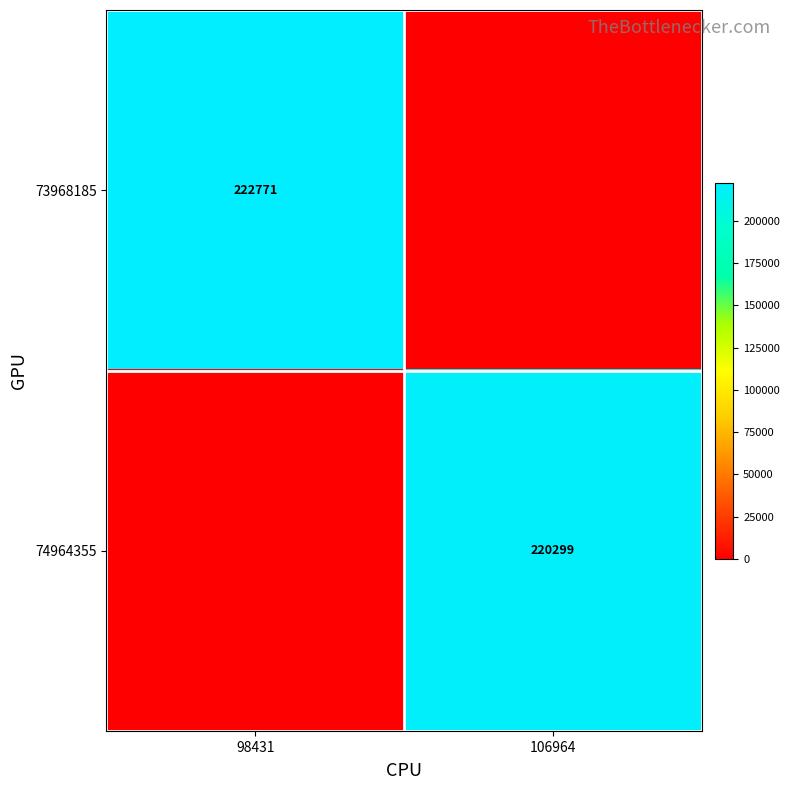

At which category does the chart reach its minimum across all series?

106964